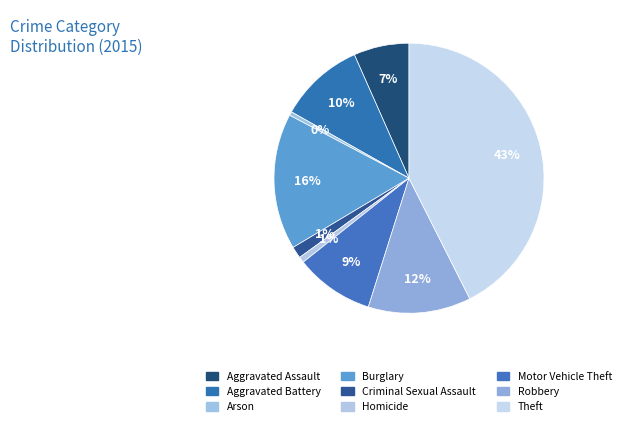

Which category has the smallest portion of the pie?

Arson